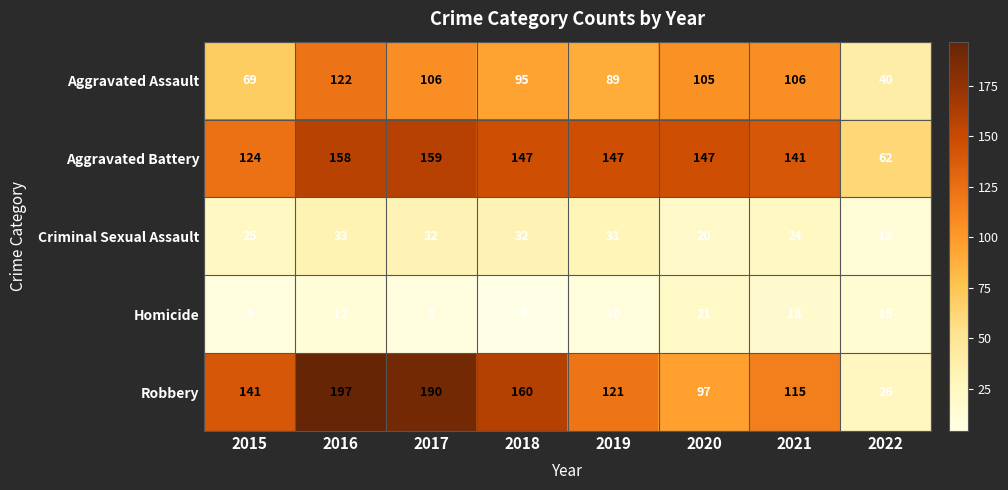

What is the lowest value of the Robbery series?

26